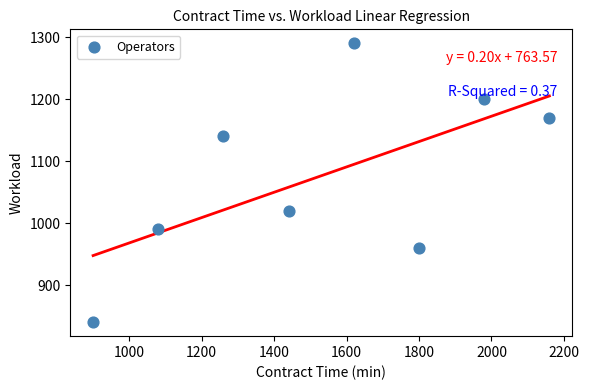

What Y value in the scatter plot is closest to 1065?

1020